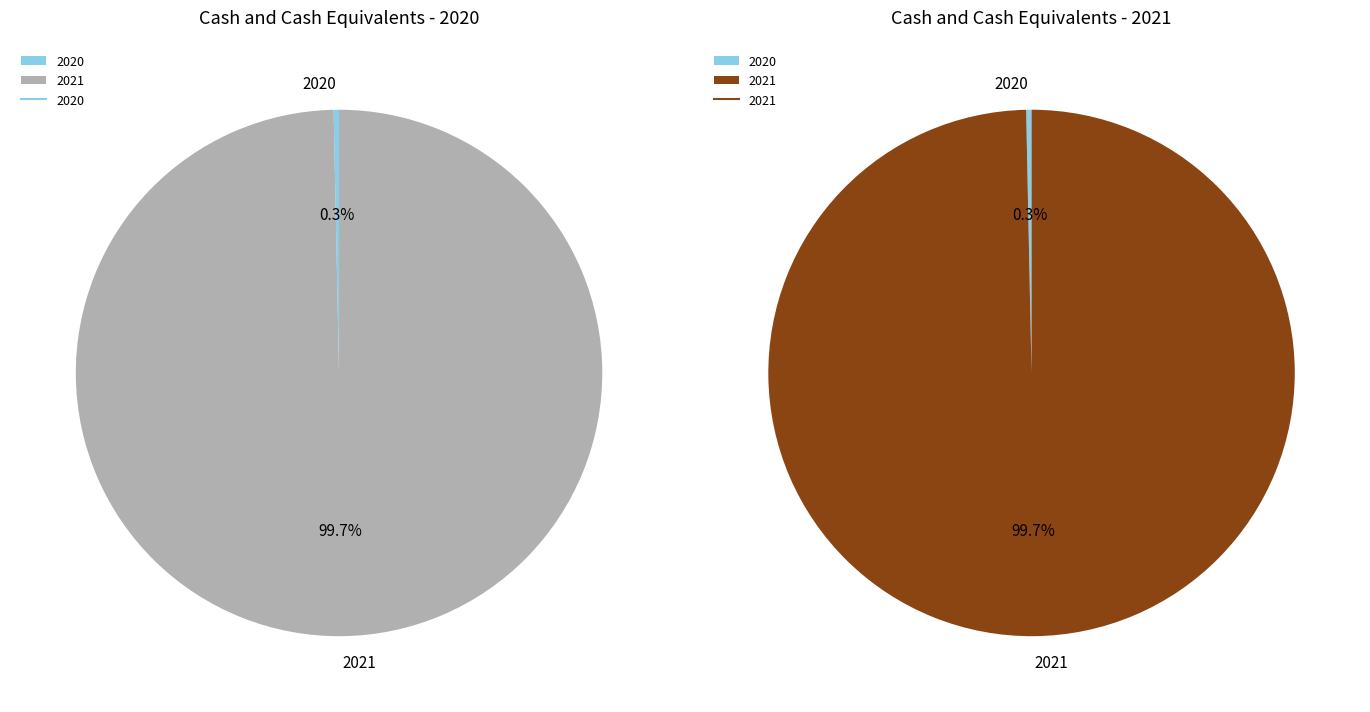

Does 2020 represent more than half of the total?

No